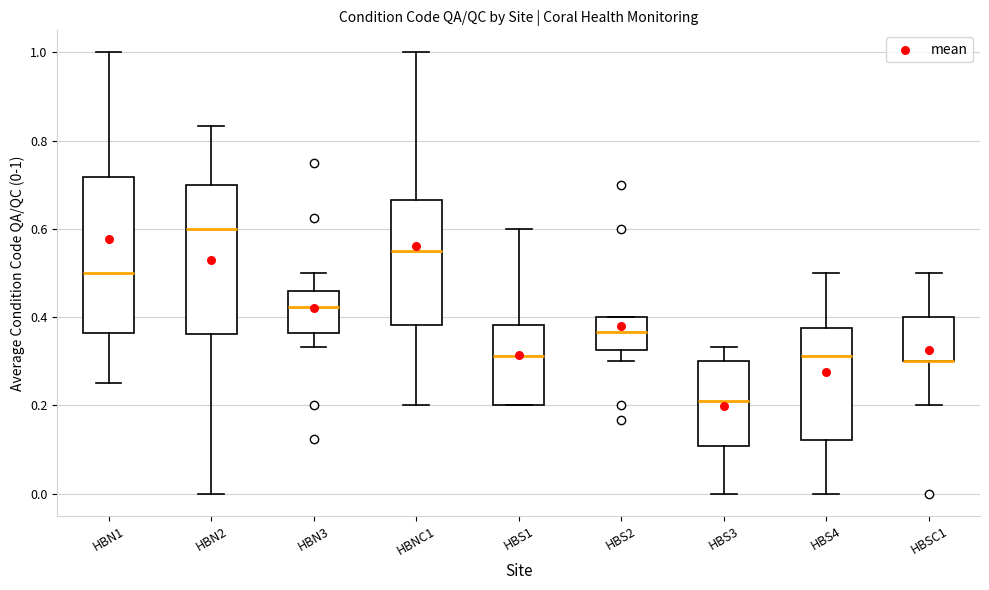

Reading left to right, transcribe this box plot: for each box, give where its median line is, the range the box spans, and where its two whiskers end, as read against the y-axis. The values are not printed on the chart, so give them approximately, as read against the axis.

HBN1: median 0.50, box 0.36 to 0.72, whiskers 0.26 to 1.00
HBN2: median 0.60, box 0.36 to 0.70, whiskers 0.00 to 0.84
HBN3: median 0.42, box 0.36 to 0.46, whiskers 0.34 to 0.50
HBNC1: median 0.56, box 0.38 to 0.66, whiskers 0.20 to 1.00
HBS1: median 0.32, box 0.20 to 0.38, whiskers 0.20 to 0.60
HBS2: median 0.36, box 0.32 to 0.40, whiskers 0.30 to 0.40
HBS3: median 0.22, box 0.10 to 0.30, whiskers 0.00 to 0.34
HBS4: median 0.32, box 0.12 to 0.38, whiskers 0.00 to 0.50
HBSC1: median 0.30 (drawn on the box's lower edge), box 0.30 to 0.40, whiskers 0.20 to 0.50